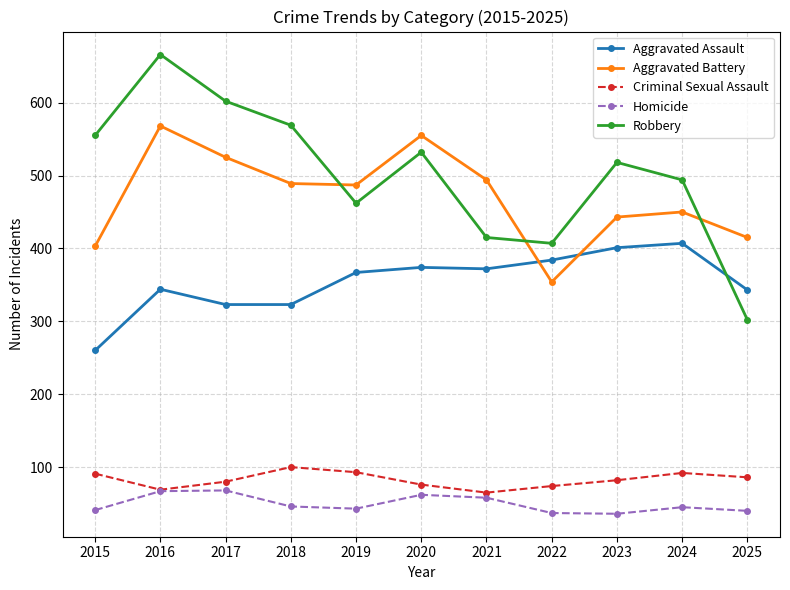

True or false: Homicide and Aggravated Battery intersect in this chart.

False